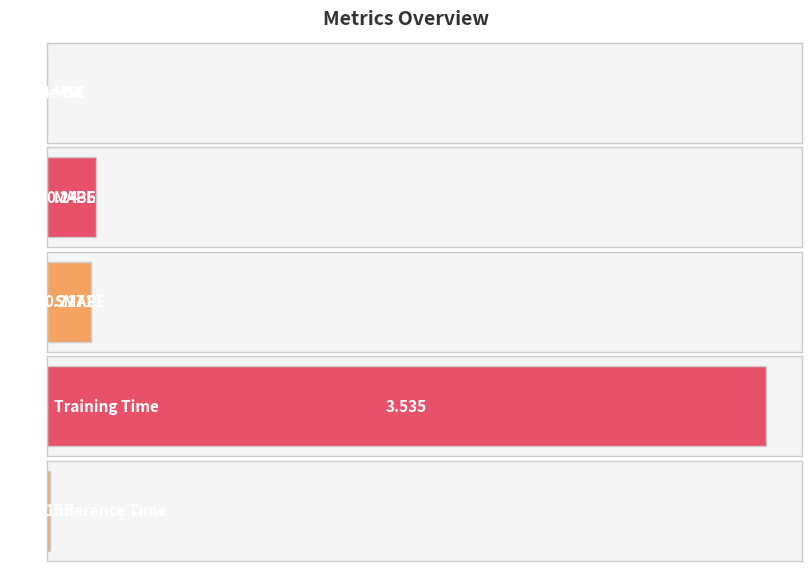

True or false: the data shows 0.2 at SMAPE.

True